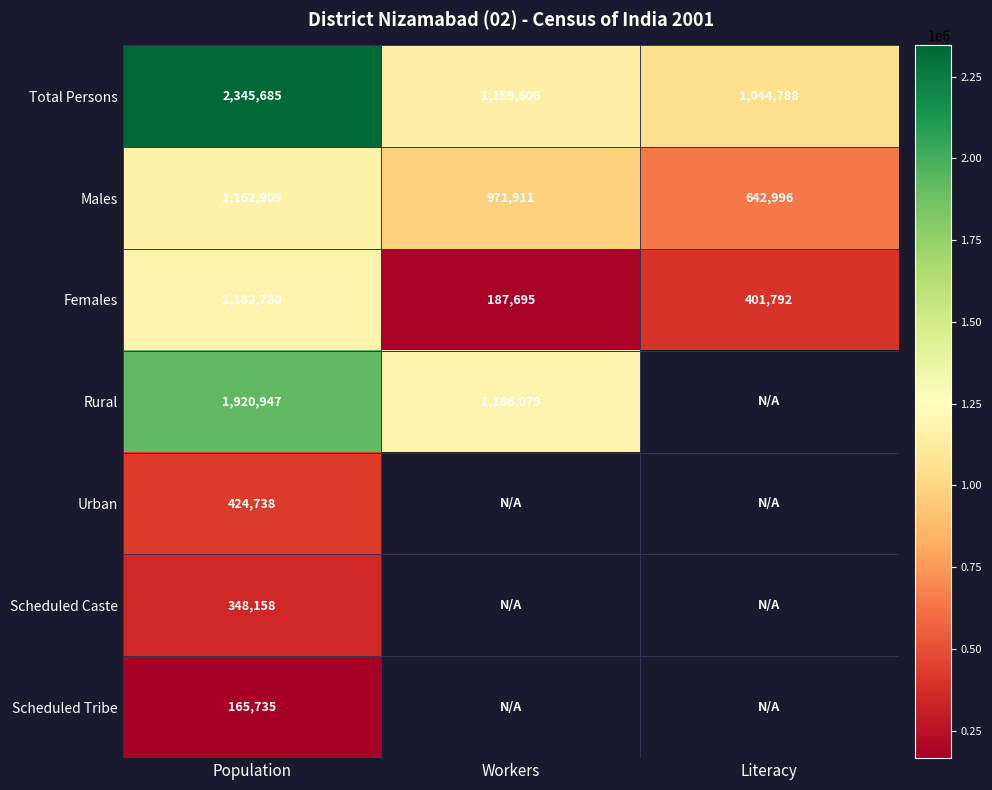

What is the difference between the highest and lowest values at Workers?

998384.0